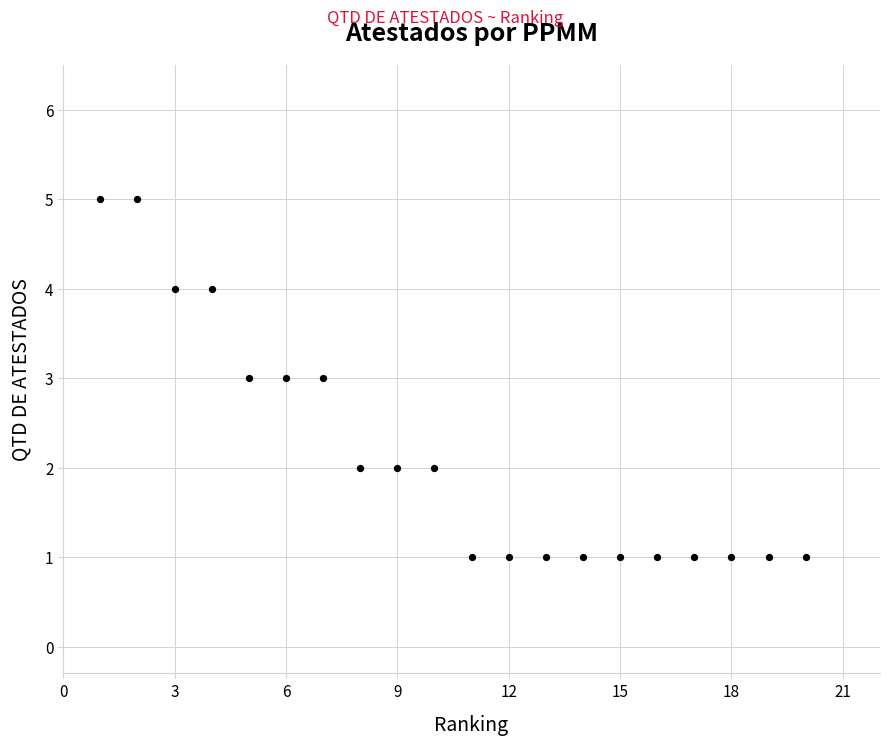

What is the range of Y values (max minus min)?

4